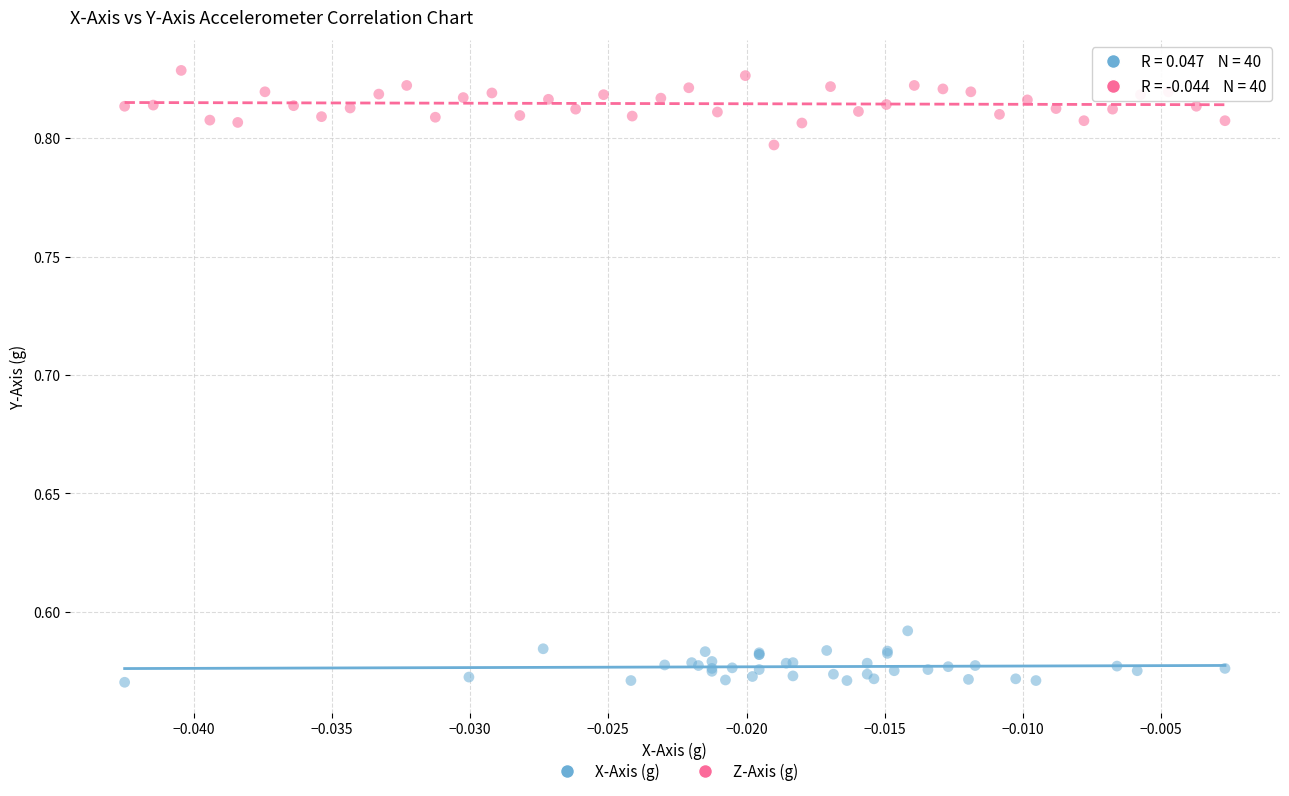

Which series has the largest Y range (max minus min)?

Z-Axis (g)